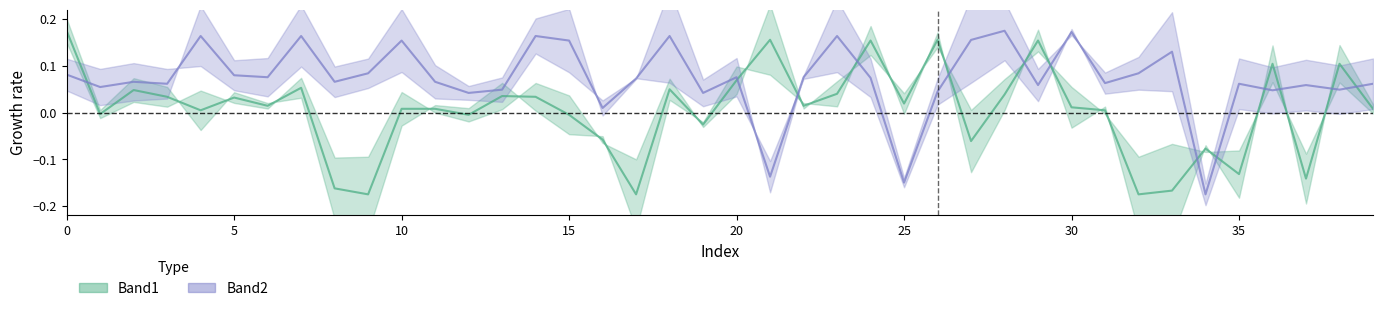

What is the difference between the maximum and minimum values in the Band2_line series?

0.3